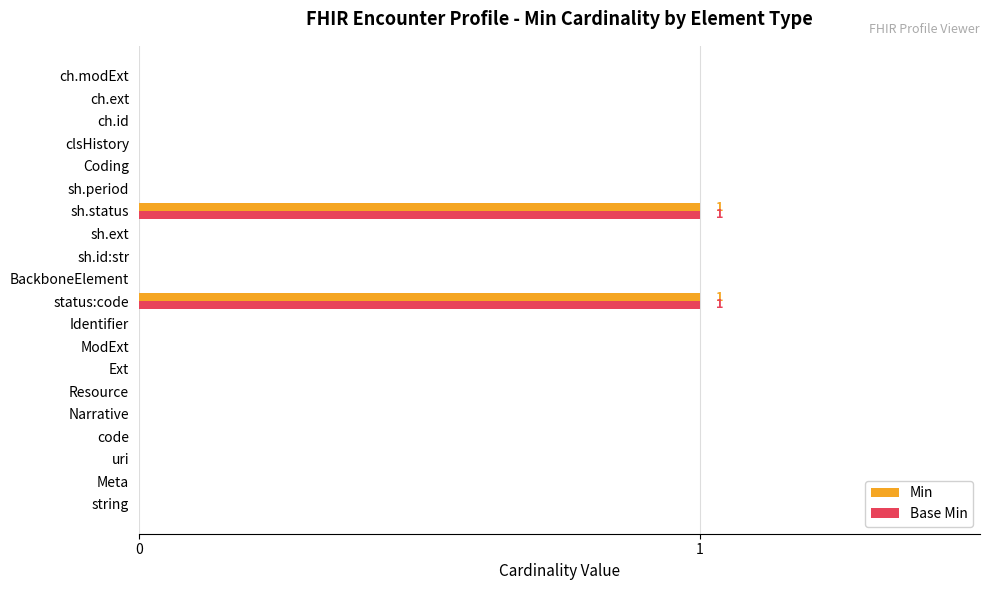

How many categories are shown in the chart?

20